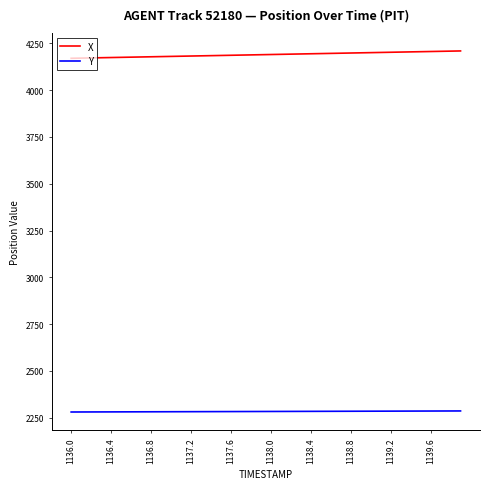

Which series has the widest spread of values?

X